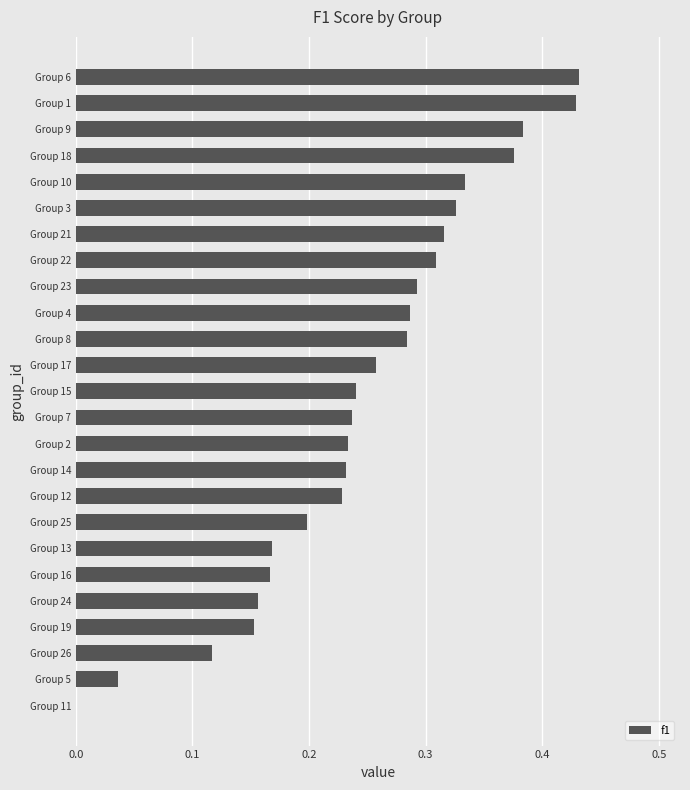

Are the bars horizontal?

Yes